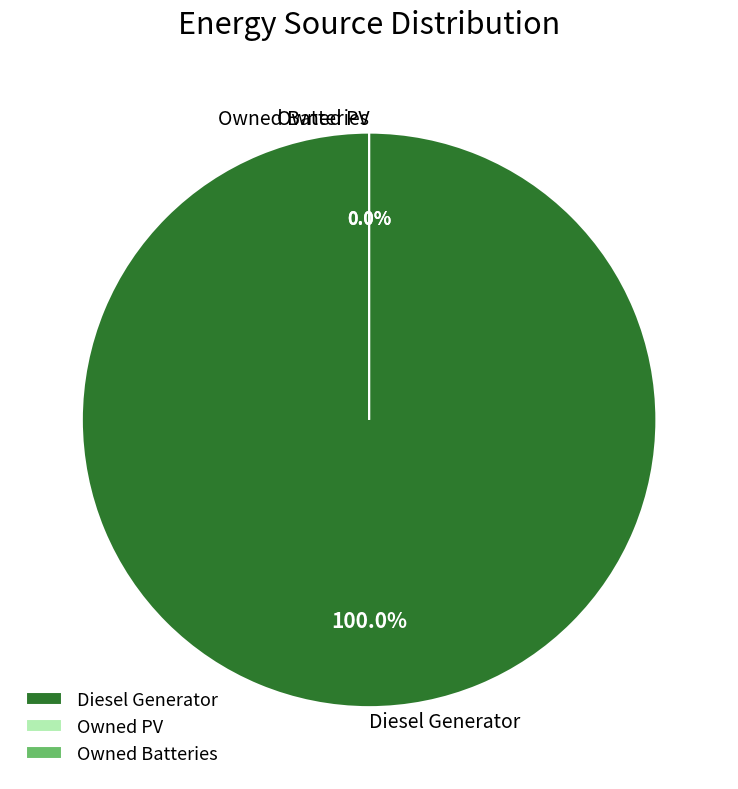

How many slices are in this pie chart?

3